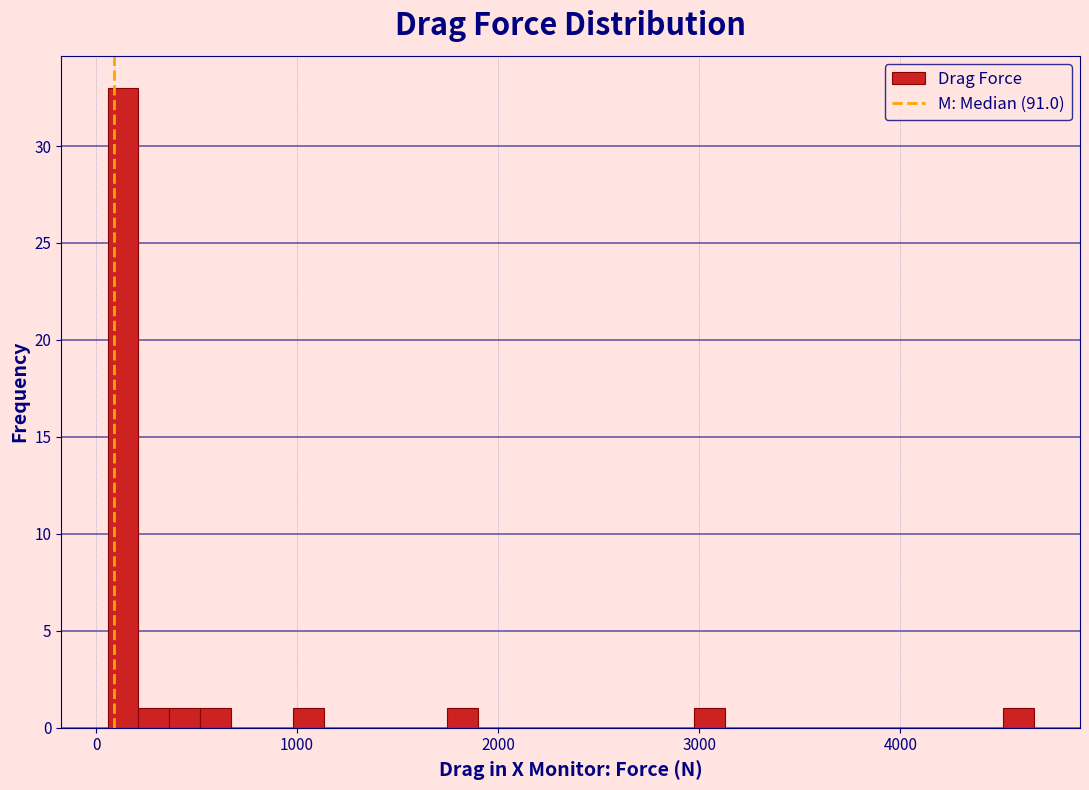

Around what value on the x-axis is the tallest bar? Give the approximate position of its centre, as read against the axis.

100